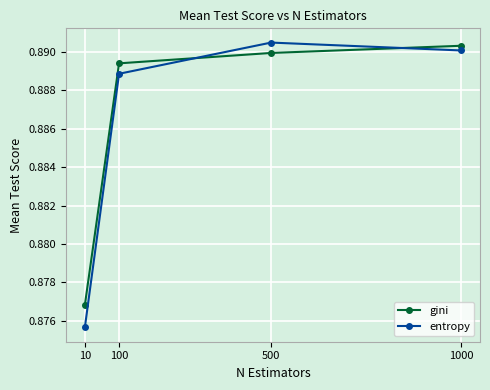

Rank the series at 100 from lowest to highest value.

entropy, gini